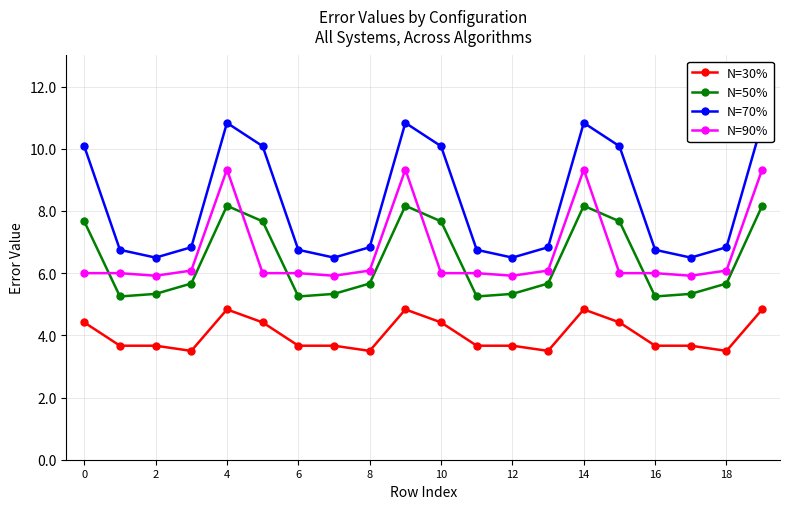

What is the average value of the N=30% series?

4.0